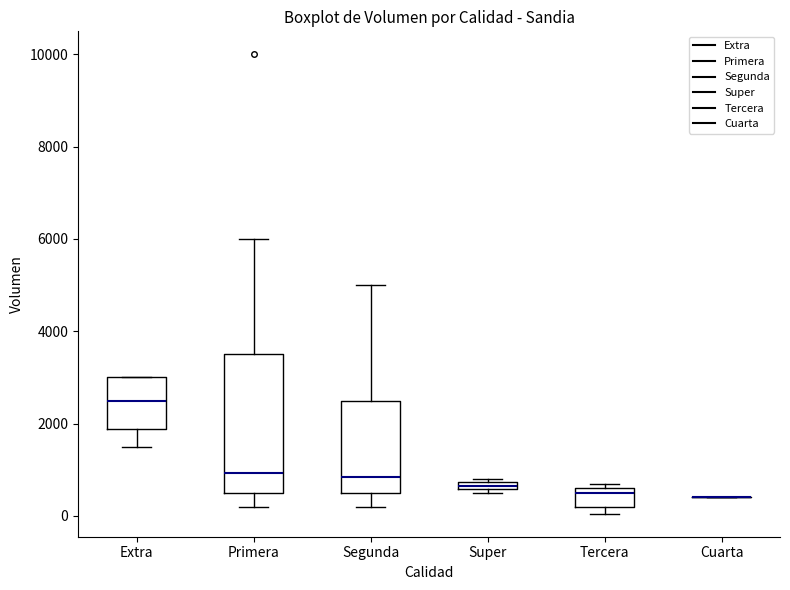

Which box is the tallest, from its lower edge to its upper edge?

Primera